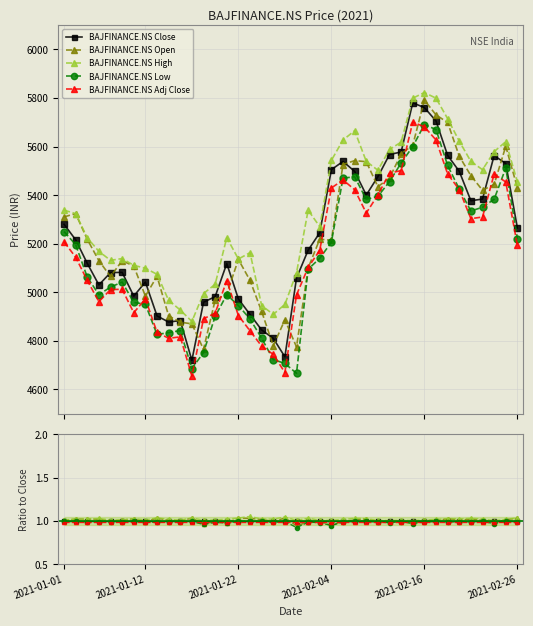

Which series changed the most between 8 and 15?

BAJFINANCE.NS Low